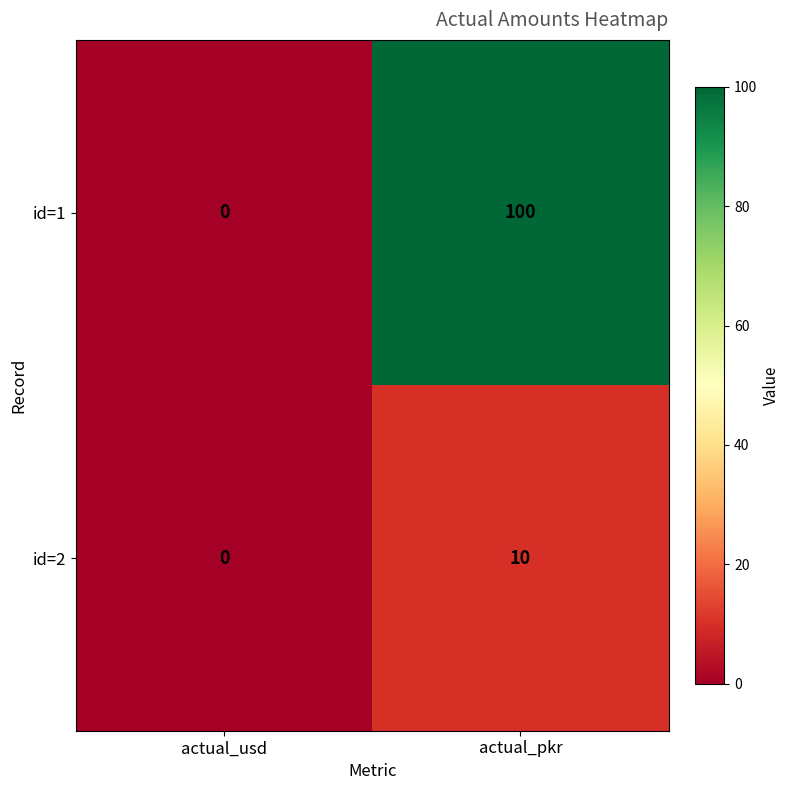

Which category has the highest value in the id=1 series?

actual_pkr